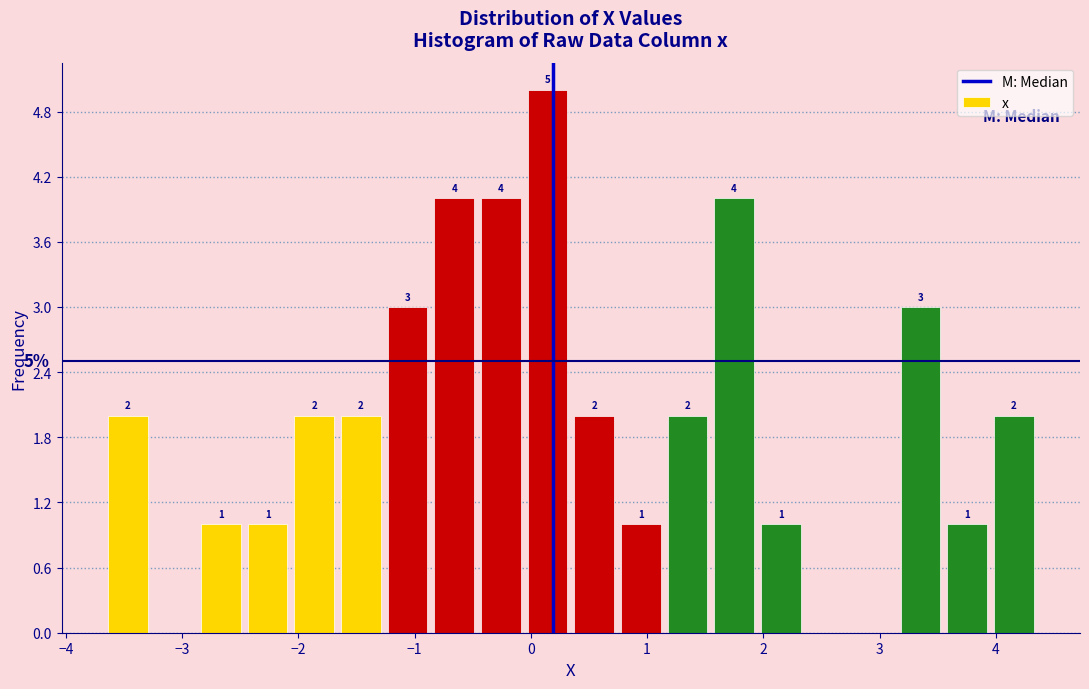

Which range on the x-axis has the tallest bar?

0.0 to 0.4